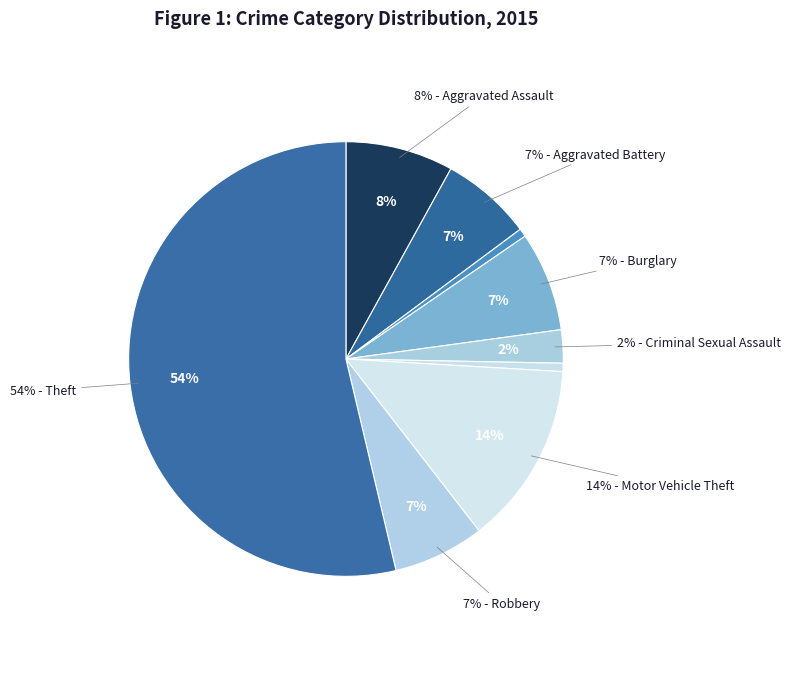

What is the smallest slice in the pie chart?

Arson